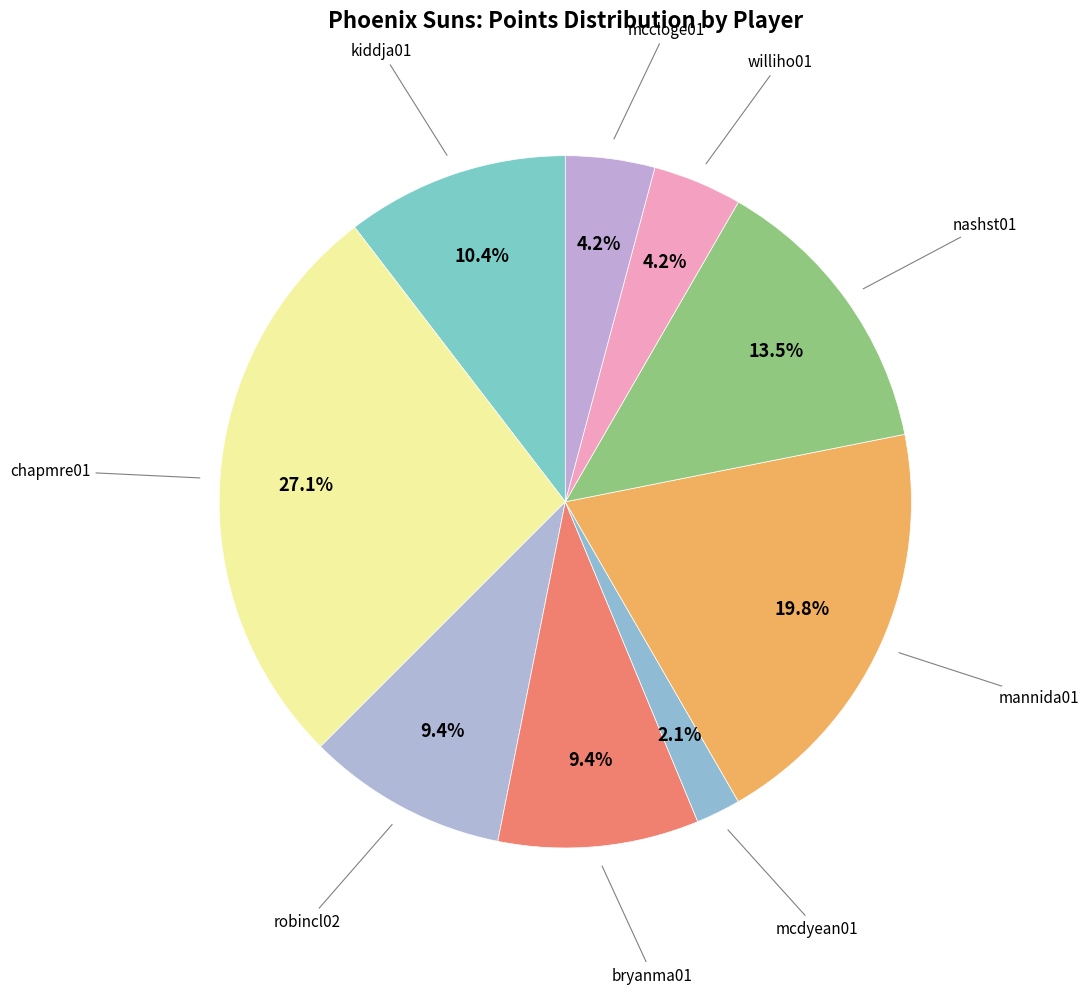

Count the number of slices in the pie.

9